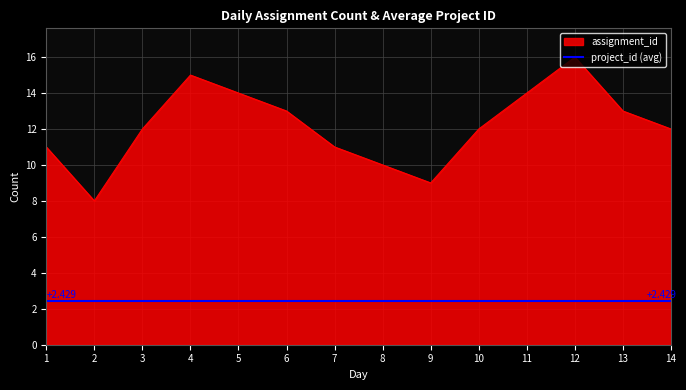

Reading left to right, list all the values displayed in this chart.

1=11	2=8	3=12	4=15	5=14	6=13	7=11	8=10	9=9	10=12	11=14	12=16	13=13	14=12